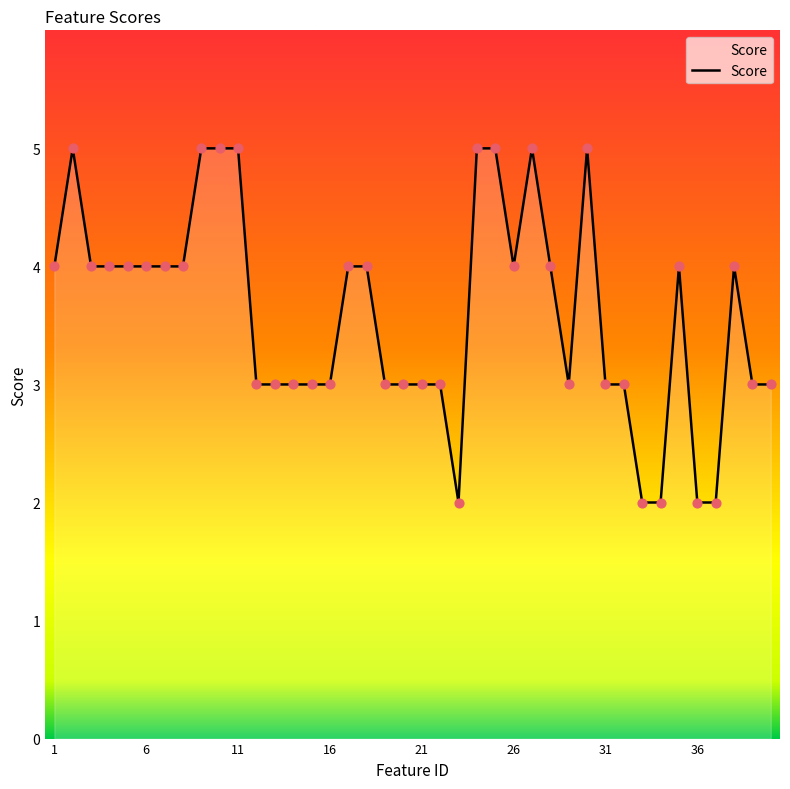

What is the difference between the maximum and minimum values?

3